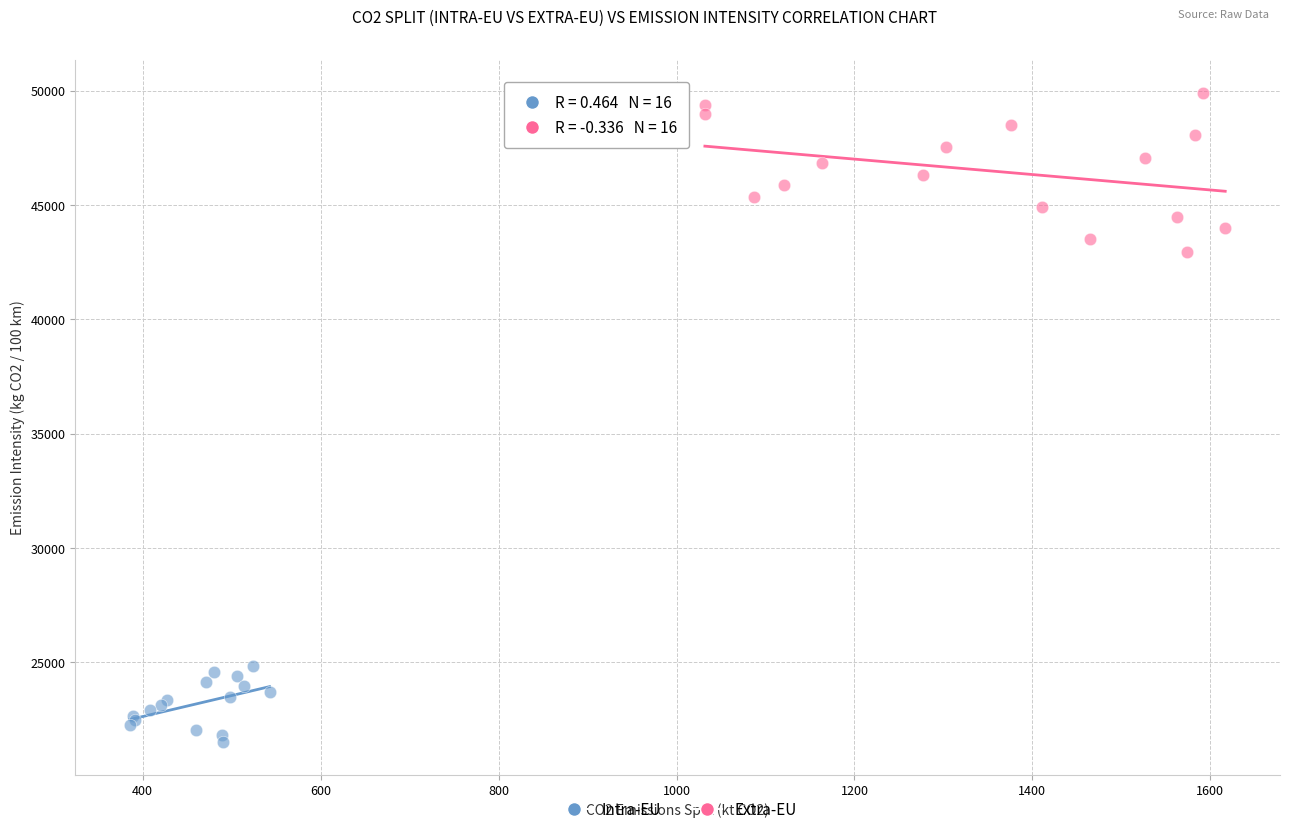

Which series has the largest Y range (max minus min)?

Extra-EU